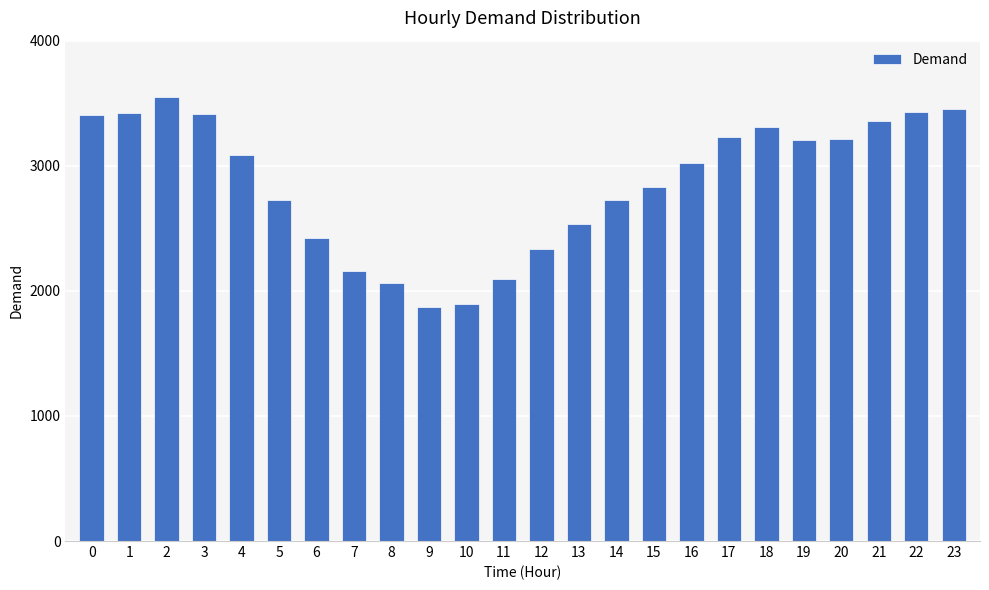

What is the difference between the maximum and minimum values?

1674